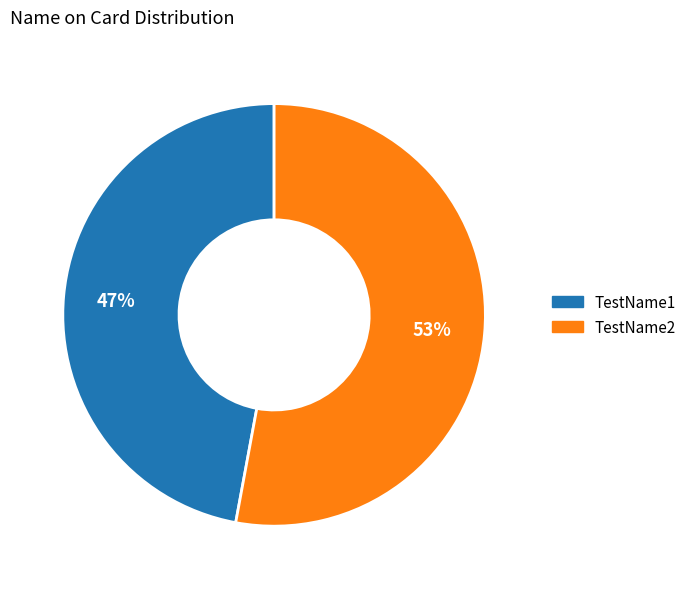

Do TestName1 and TestName2 together represent more than half of the pie?

Yes